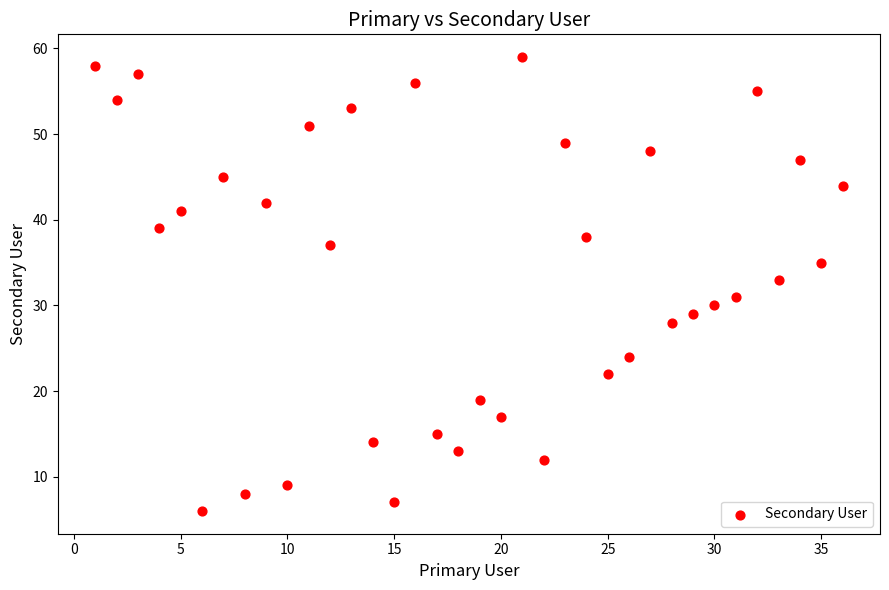

What is the range of X values (max minus min)?

35